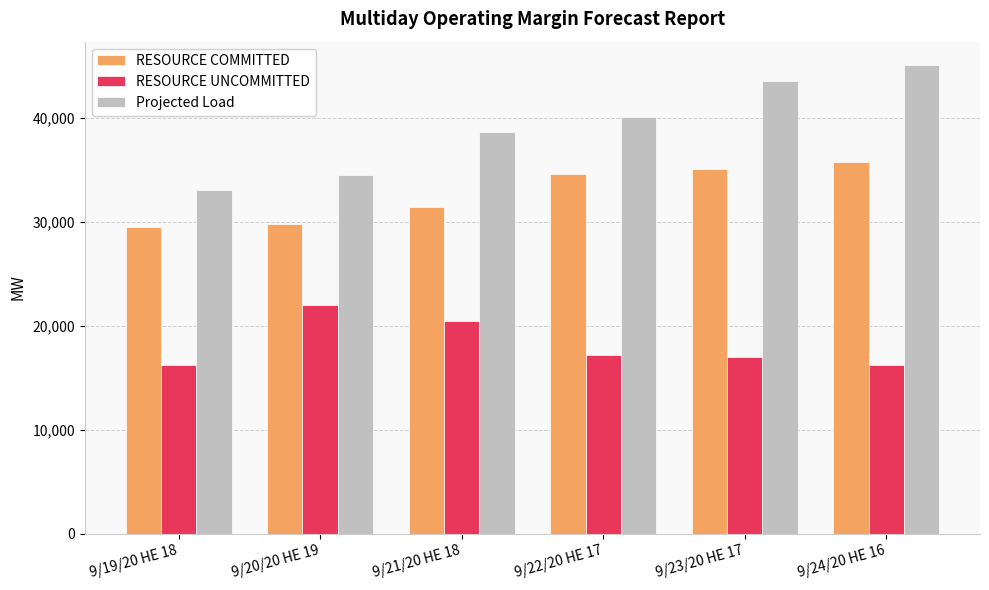

Which series has the largest total across all categories?

Projected Load